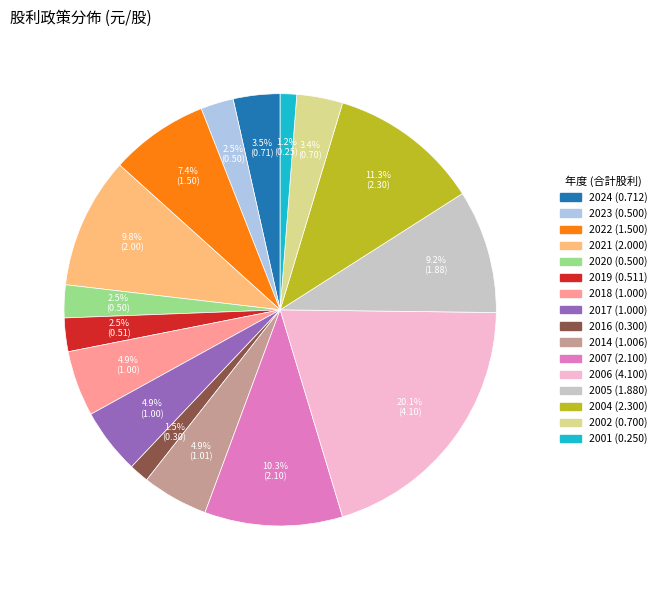

Count the number of slices in the pie.

16